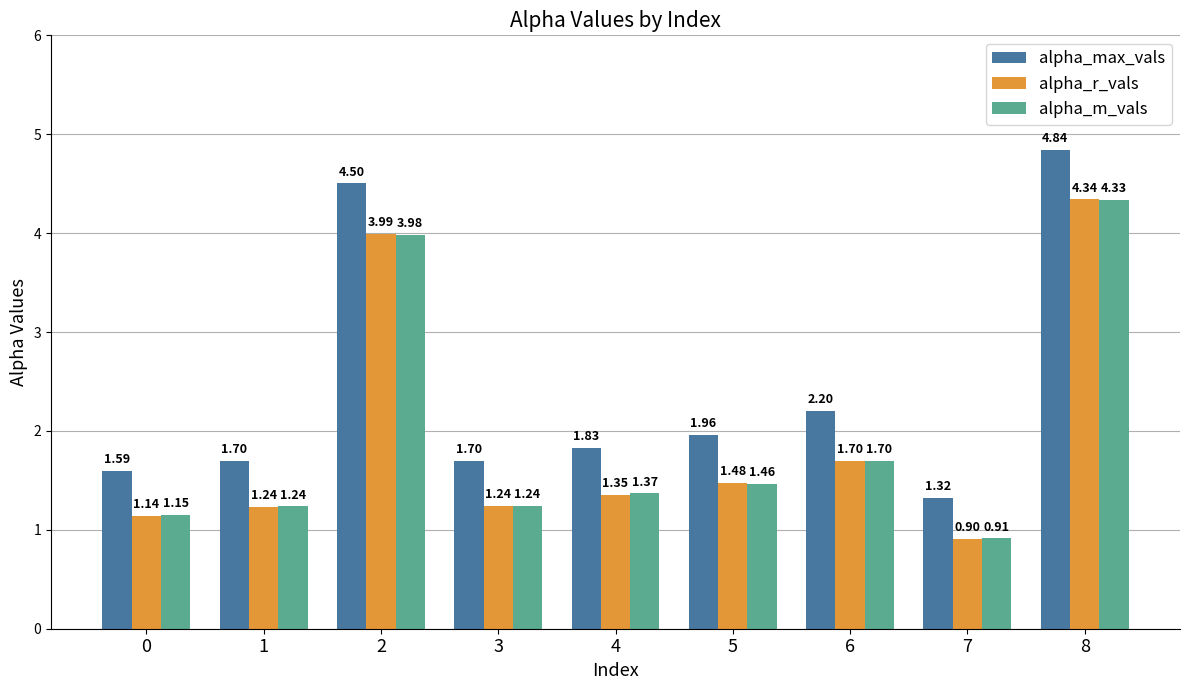

List the series in order of their peak value, lowest first.

alpha_m_vals, alpha_r_vals, alpha_max_vals